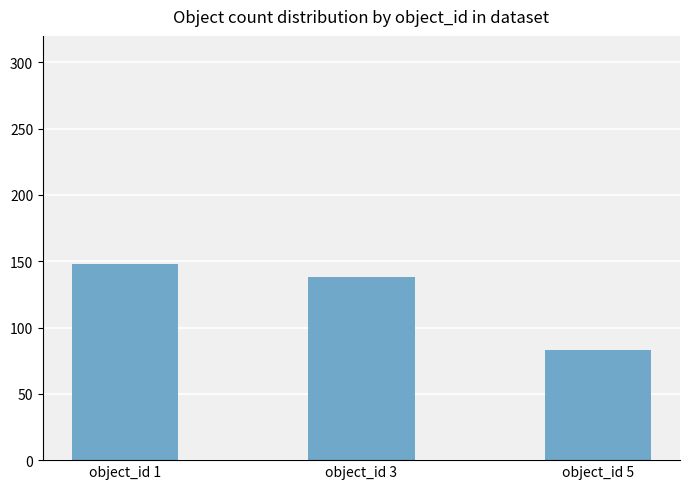

What is the difference between the values at object_id 1 and object_id 5?

65